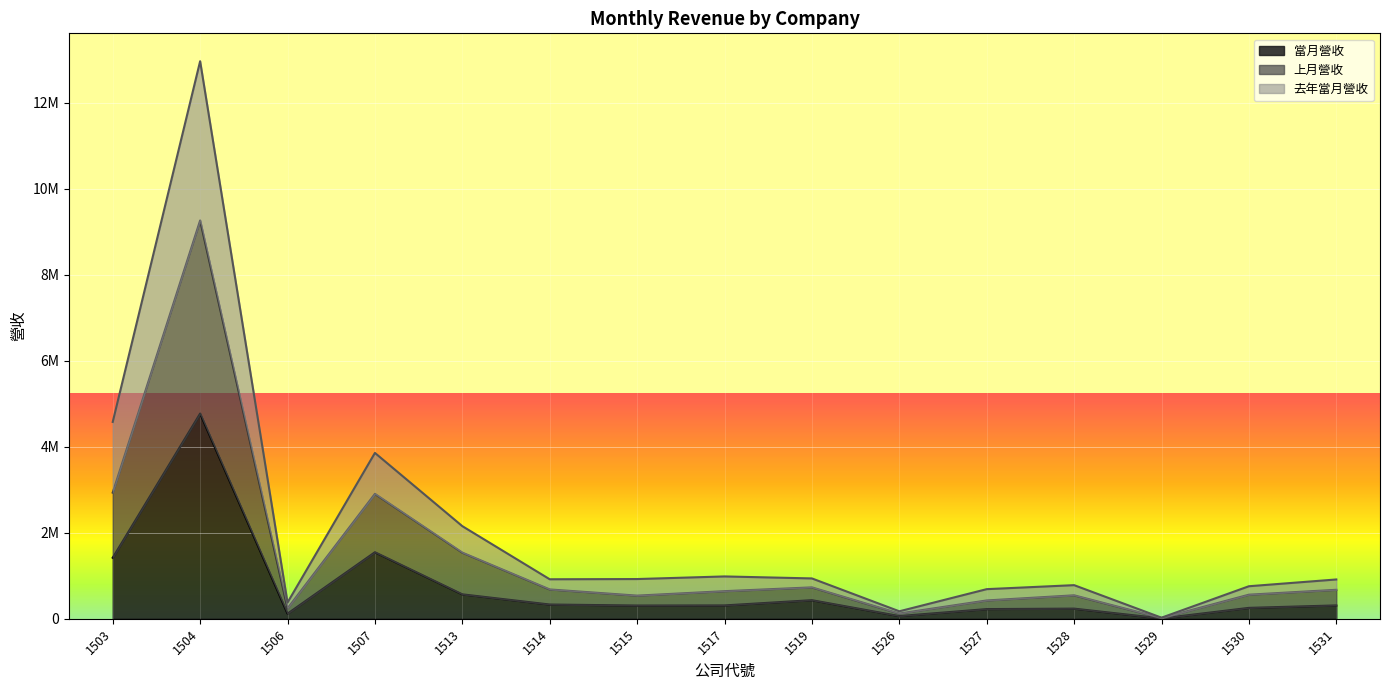

Where is 上月營收 nearest to the value 4637188?

1503